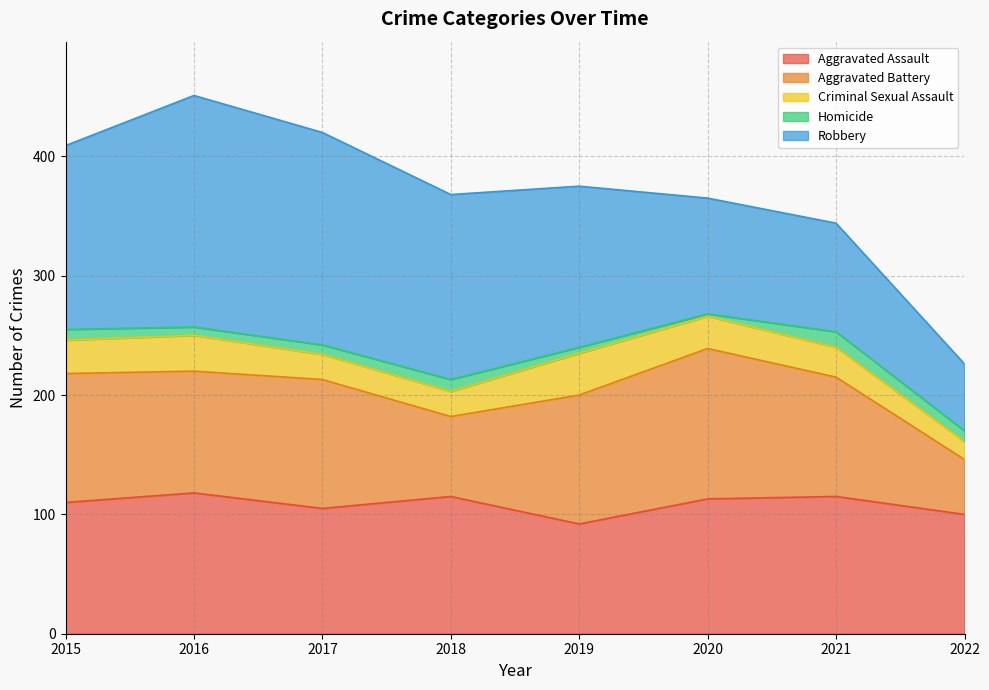

Reading right to left, what are all the values shown in this chart?

Aggravated Assault: 100	115	113	92	115	105	118	110
Aggravated Battery: 46	100	126	108	67	108	102	108
Criminal Sexual Assault: 15	25	27	35	21	21	30	28
Homicide: 9	13	2	5	10	8	7	9
Robbery: 56	91	97	135	155	178	194	154